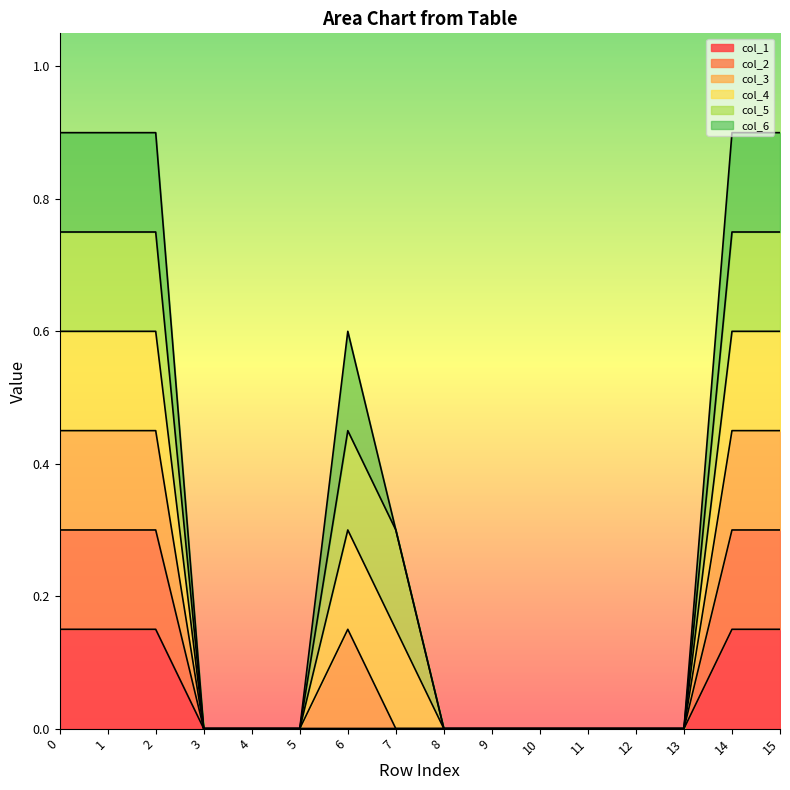

At which label is col_1 closest to 0?

3